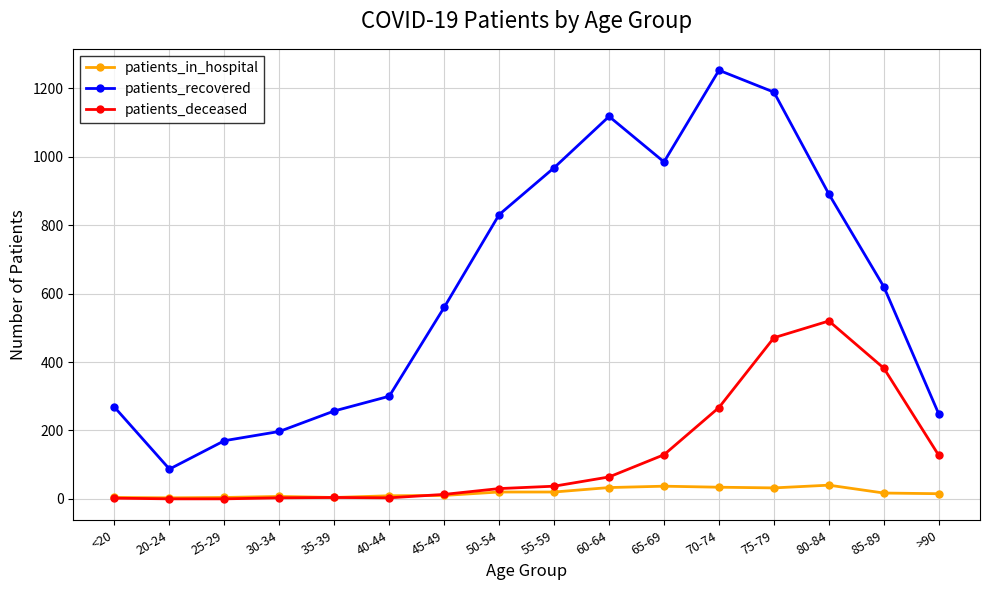

What is the value of the patients_recovered point at the 5th from the left?

257